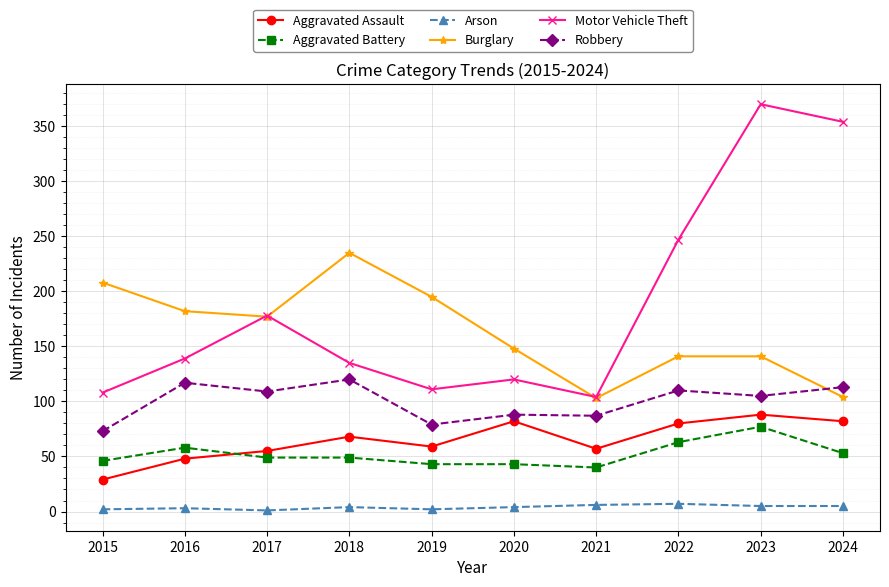

What value does the Arson series have at 2016?

3